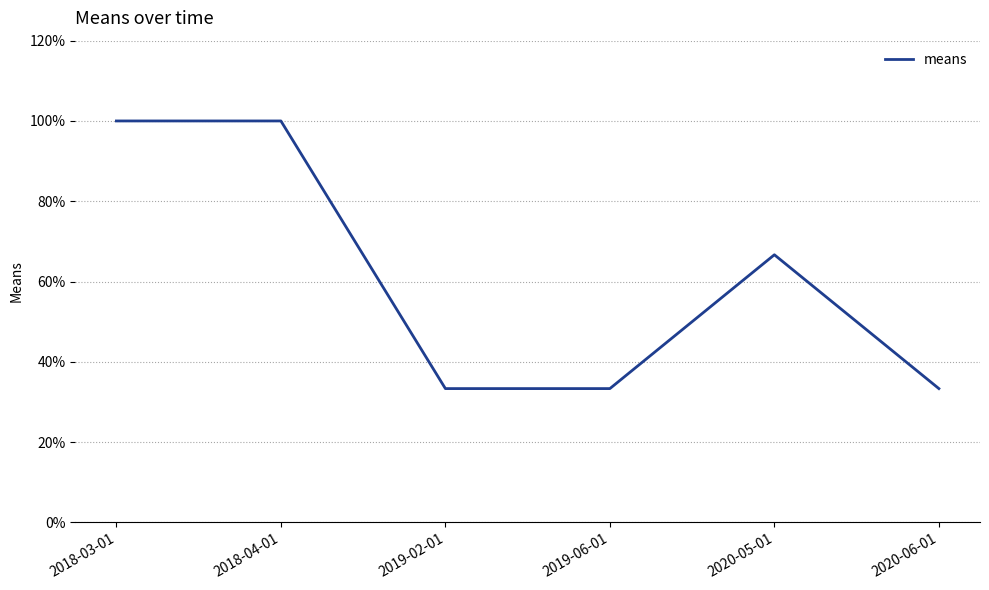

Which has a higher value, 2020-06-01 or 2018-04-01?

2018-04-01